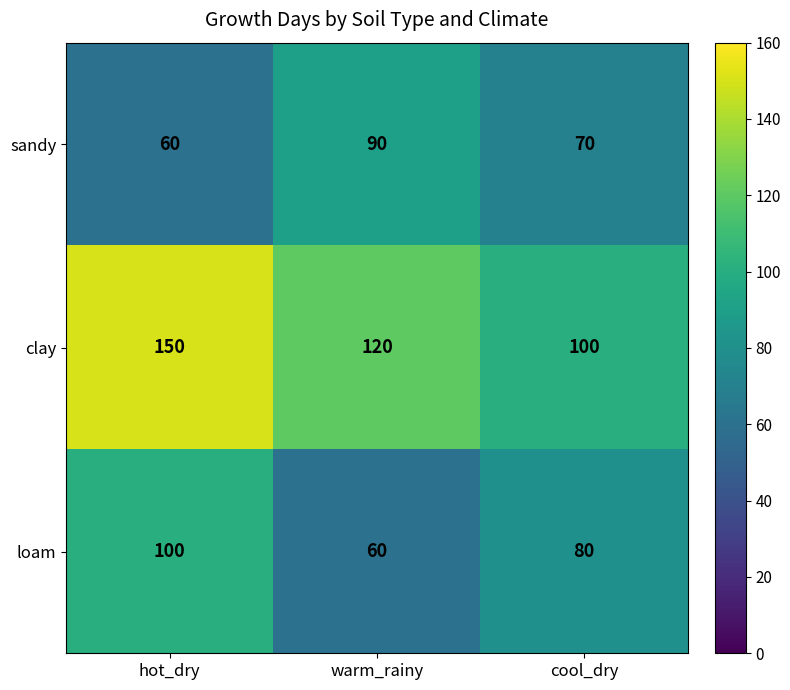

At which category is the sum across all series the highest?

hot_dry